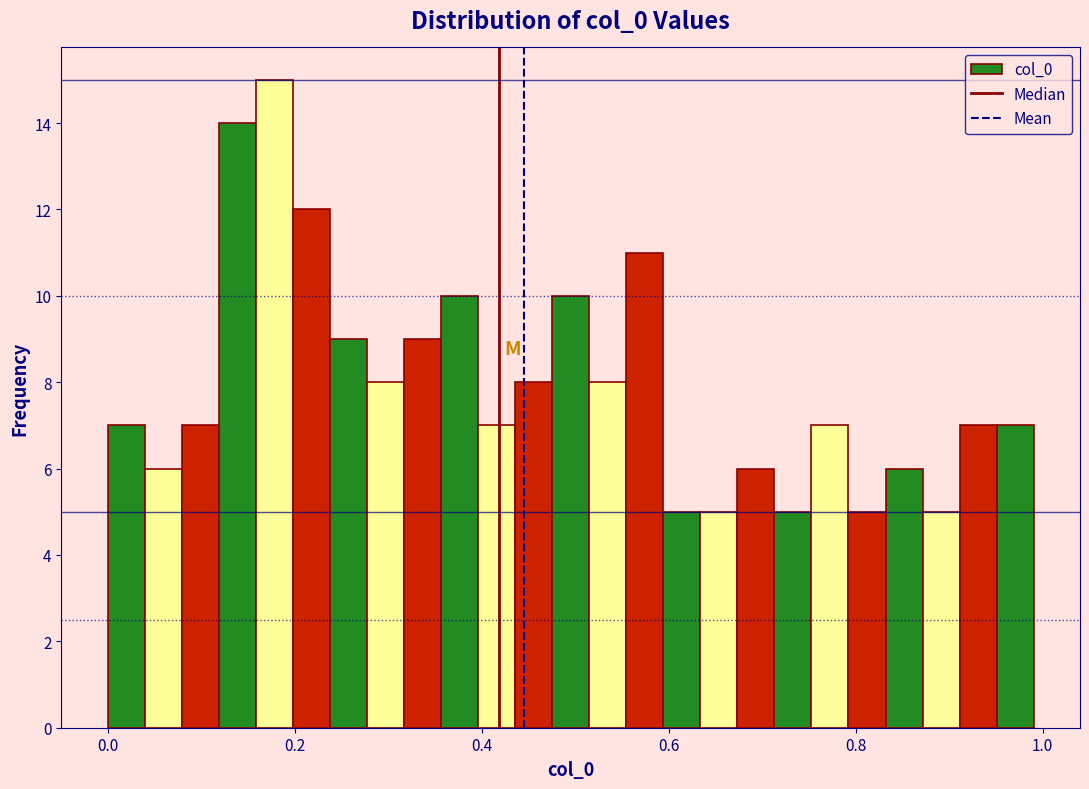

Read against the x-axis, roughly where is the centre of the tallest bar?

0.18